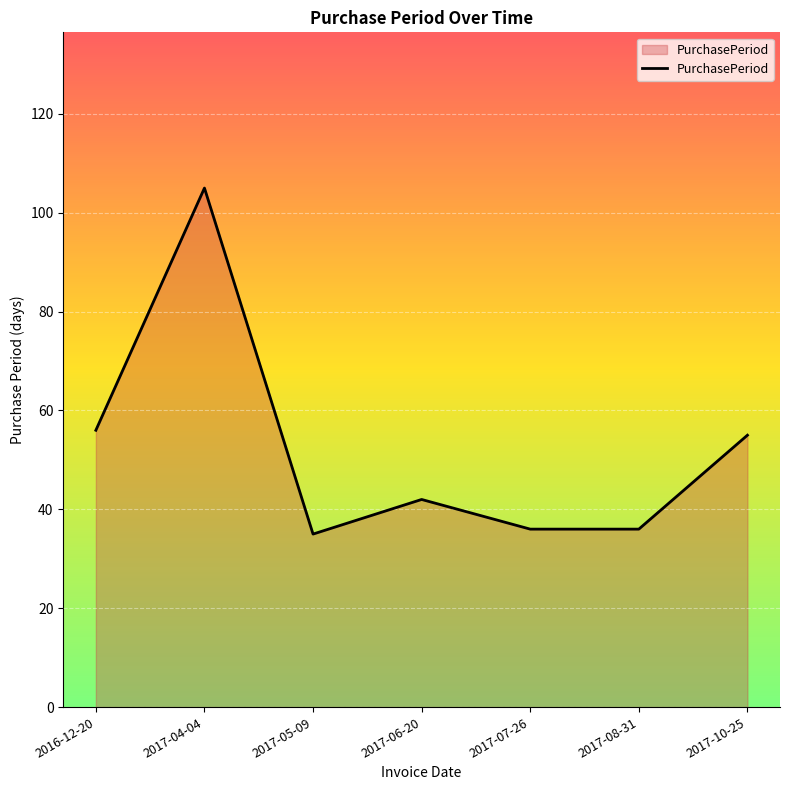

What position from the right is 2017-08-31?

2